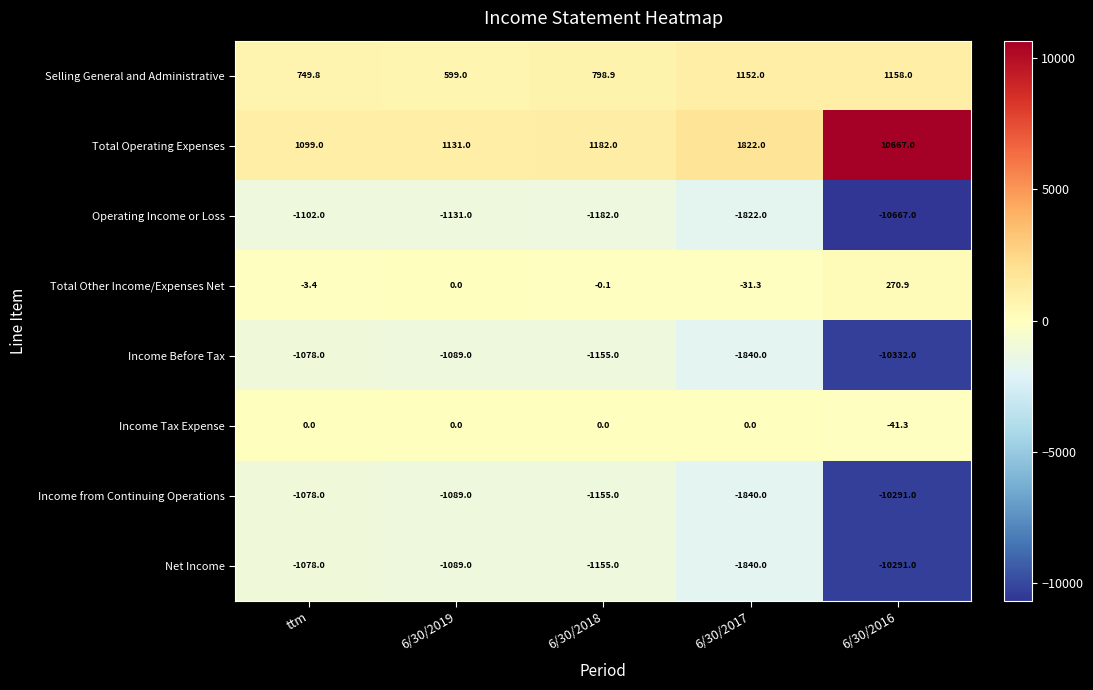

Which series has the largest total across all categories?

Total Operating Expenses